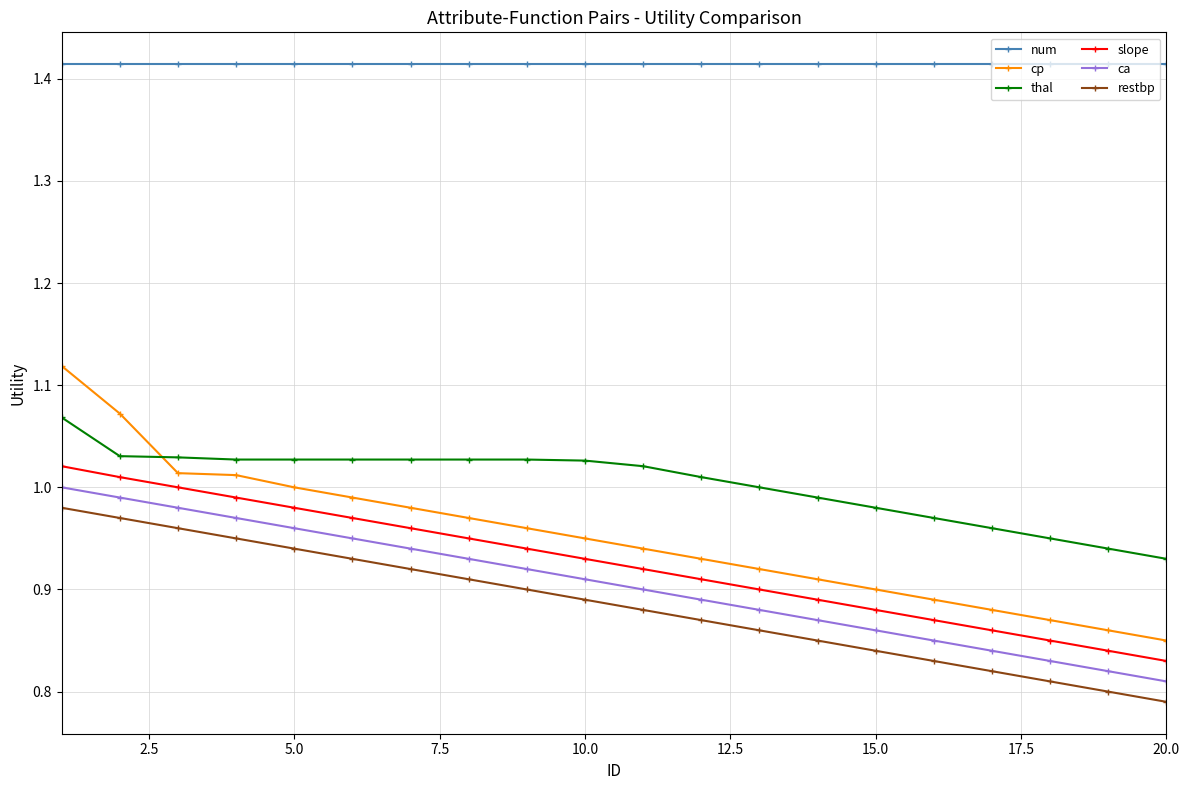

True or false: thal and cp intersect in this chart.

True